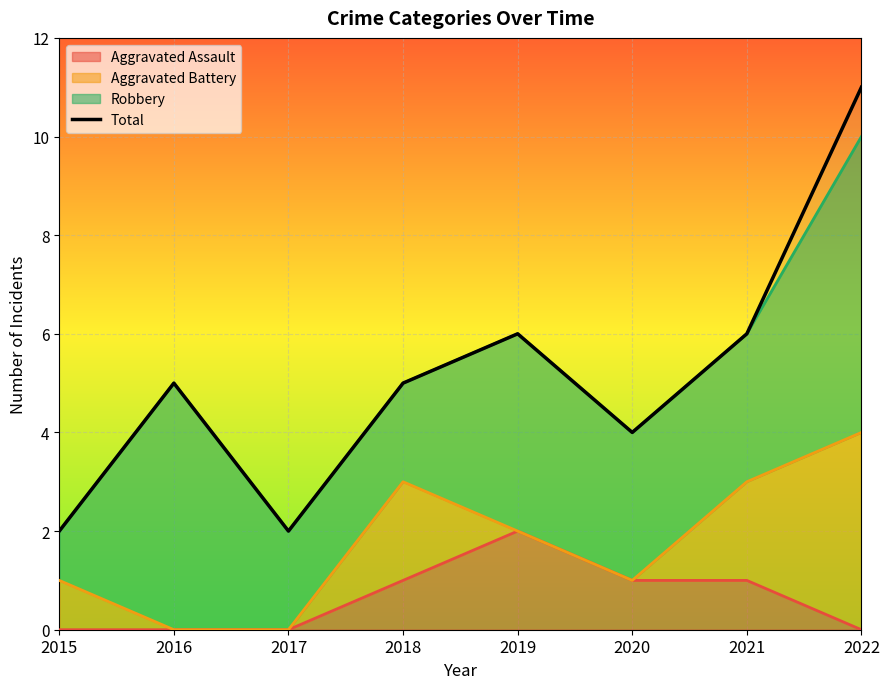

At which category does the chart reach its minimum across all series?

2015